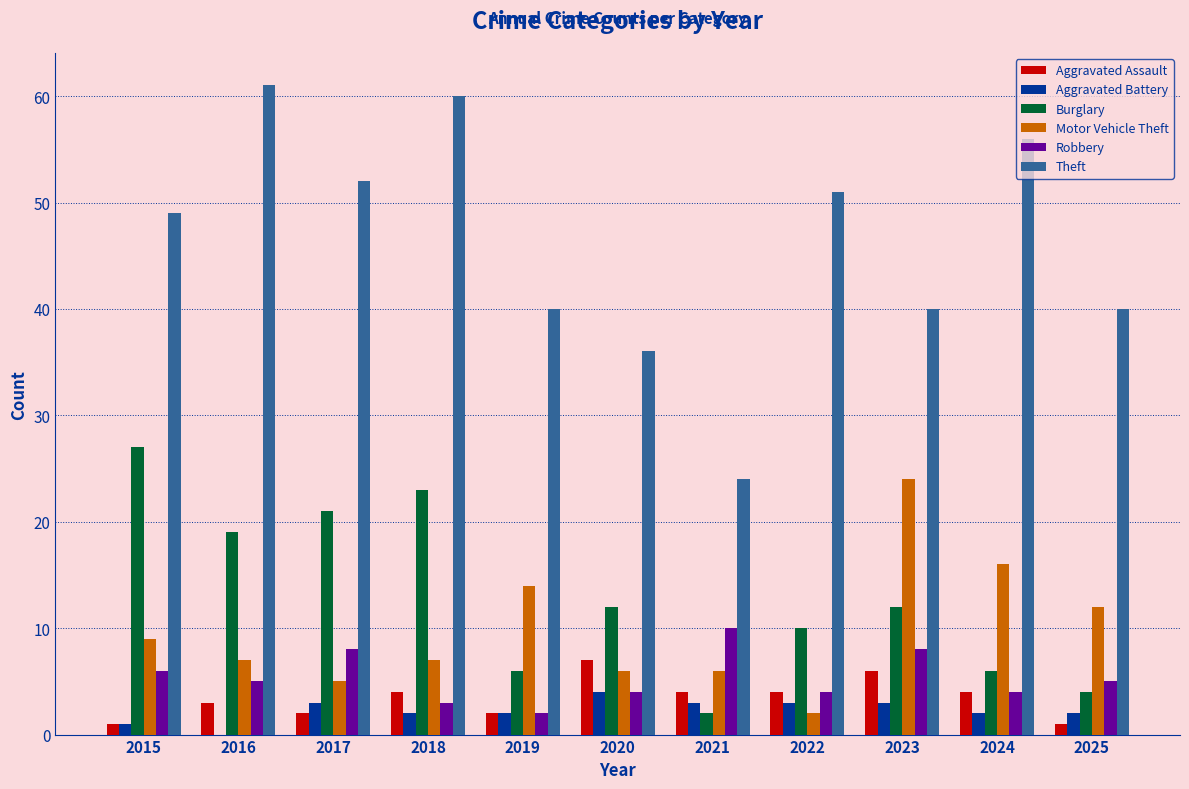

Does the chart contain stacked bars?

No